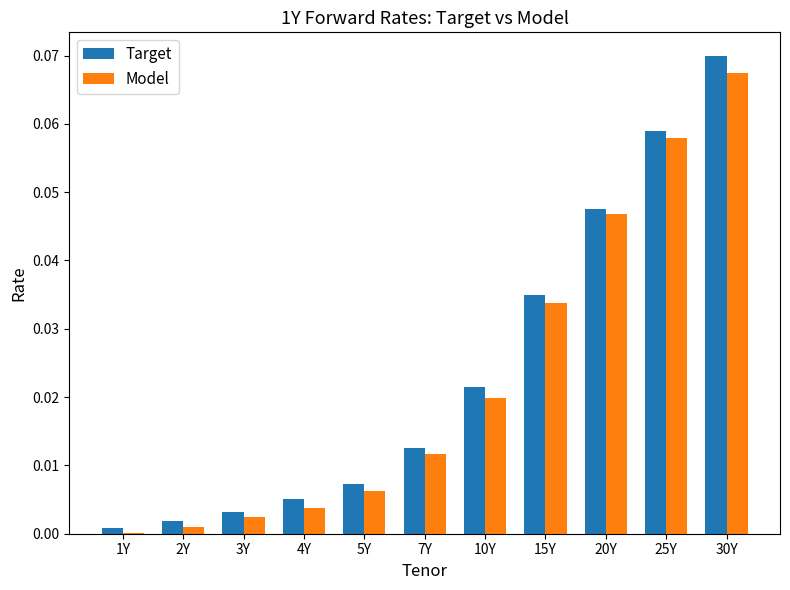

The value of Target at 20Y is 0.0. True or false?

True